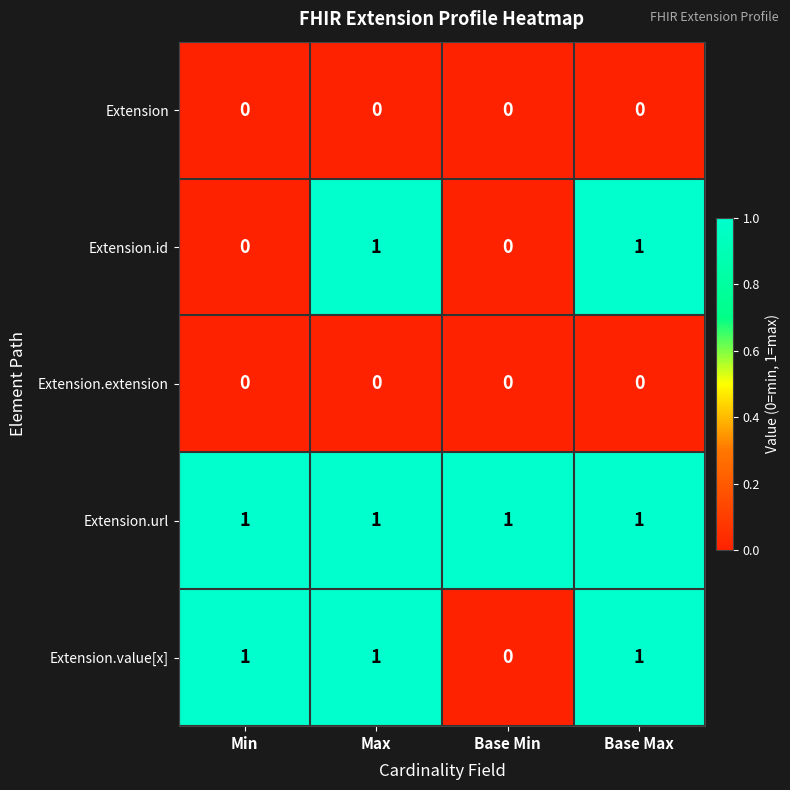

At how many categories does at least one series exceed 0?

4